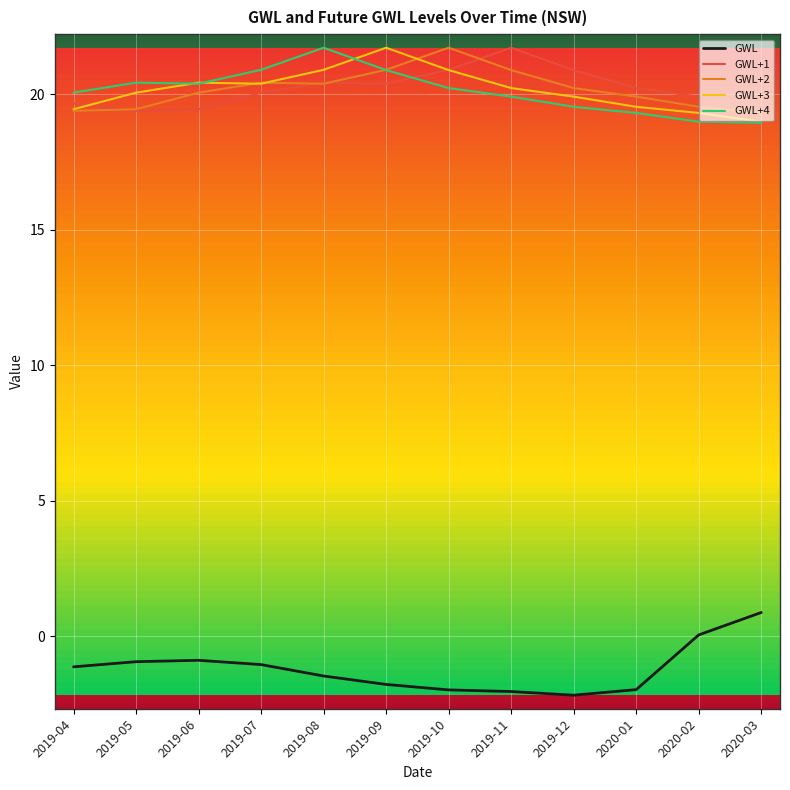

What is the difference between the highest and lowest values at 2019-10?

23.7